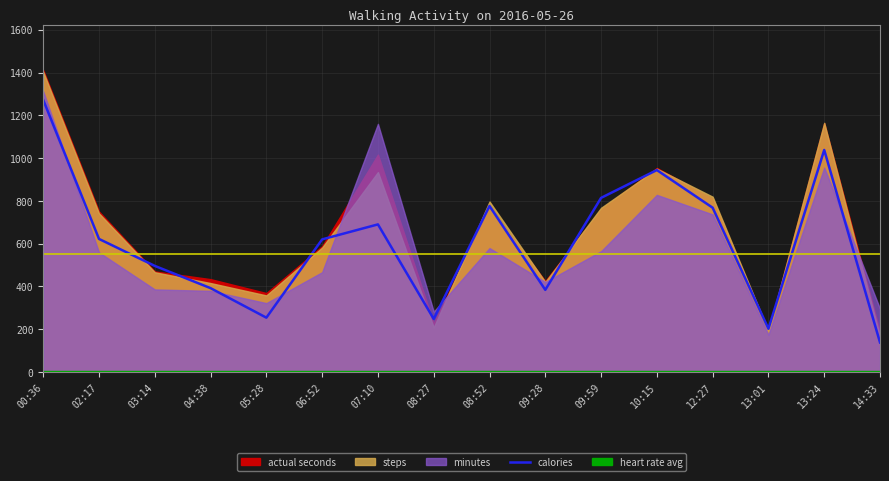

What is the sum of all values?

9658.0